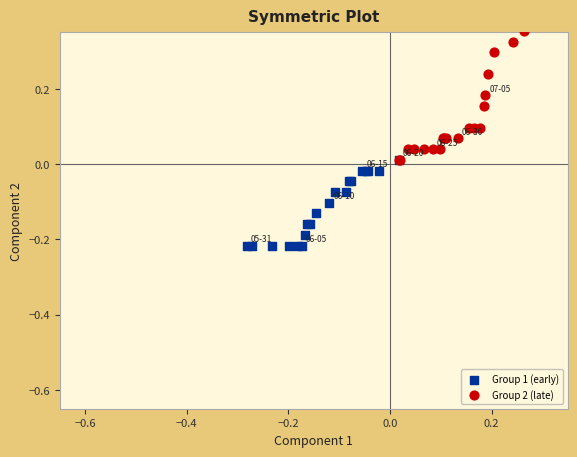

Which series has the largest Y range (max minus min)?

Group 2 (late)